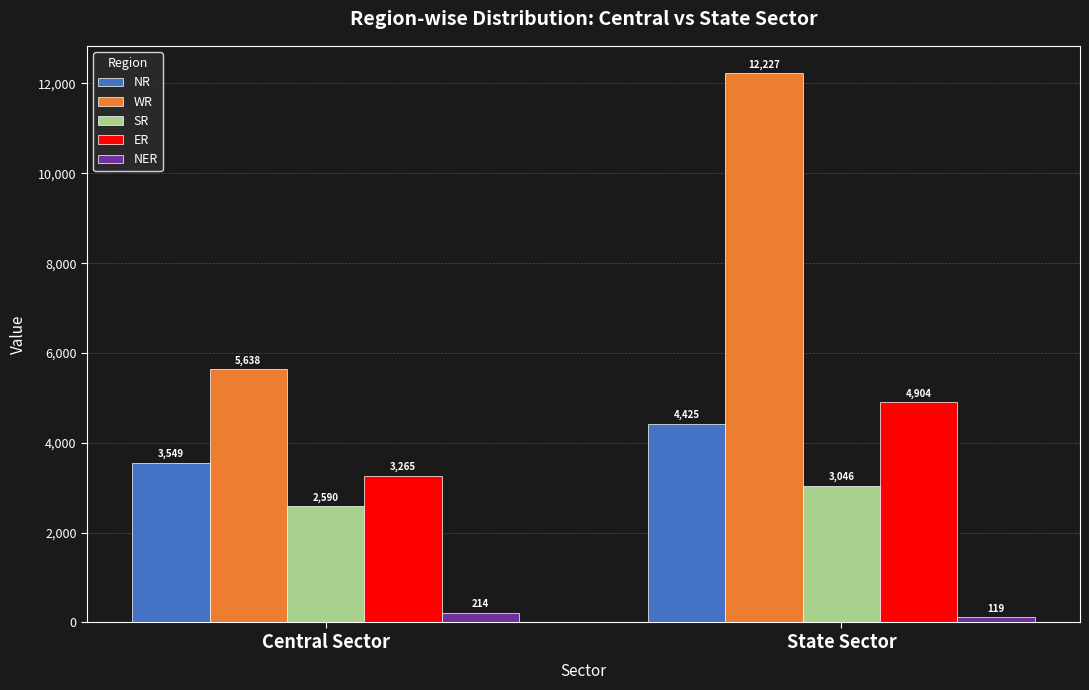

True or false: ER has a value of 2003 at Central Sector.

False